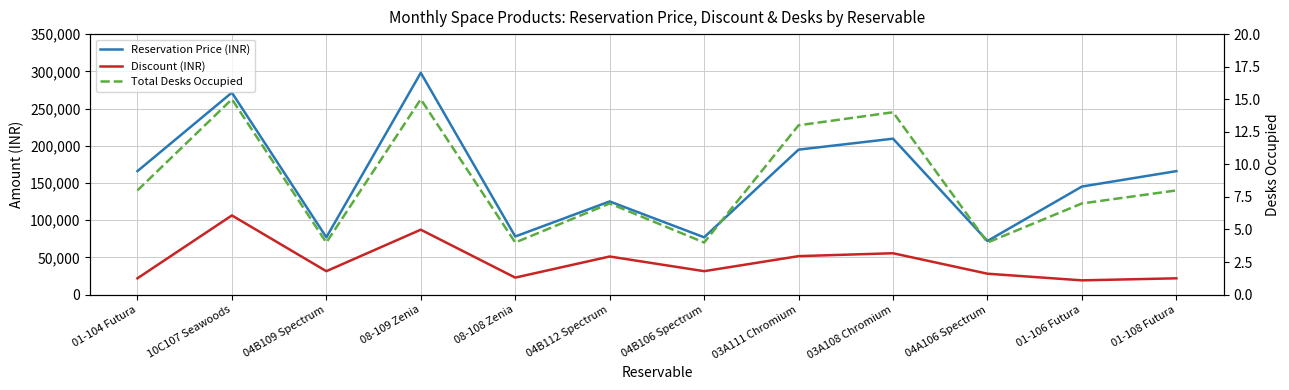

What is the label of the 3rd point from the left?

04B109 Spectrum